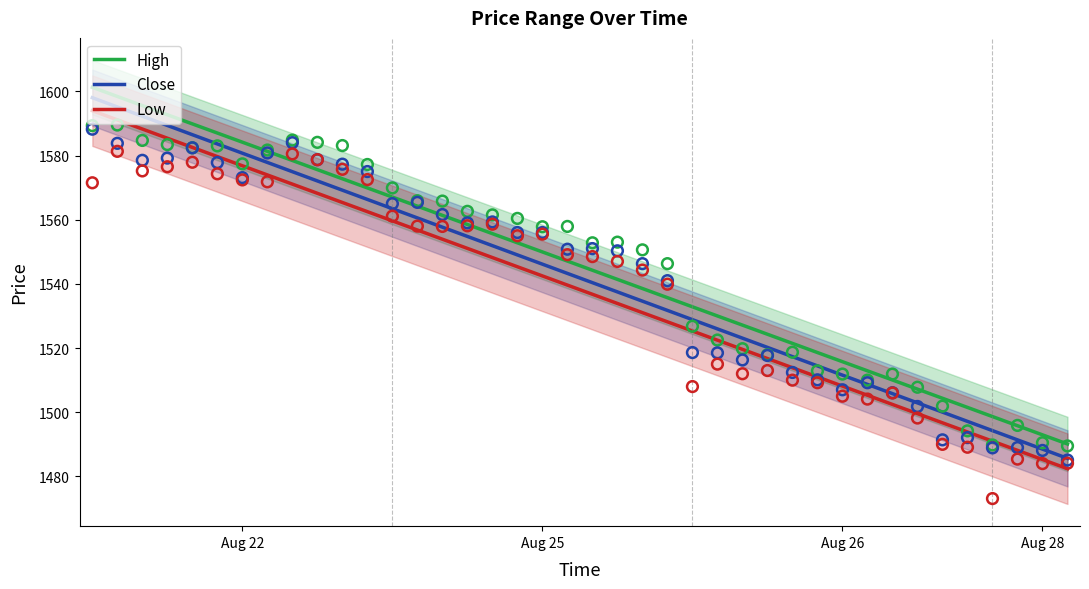

What are all the series names shown in the legend?

High, Close, Low